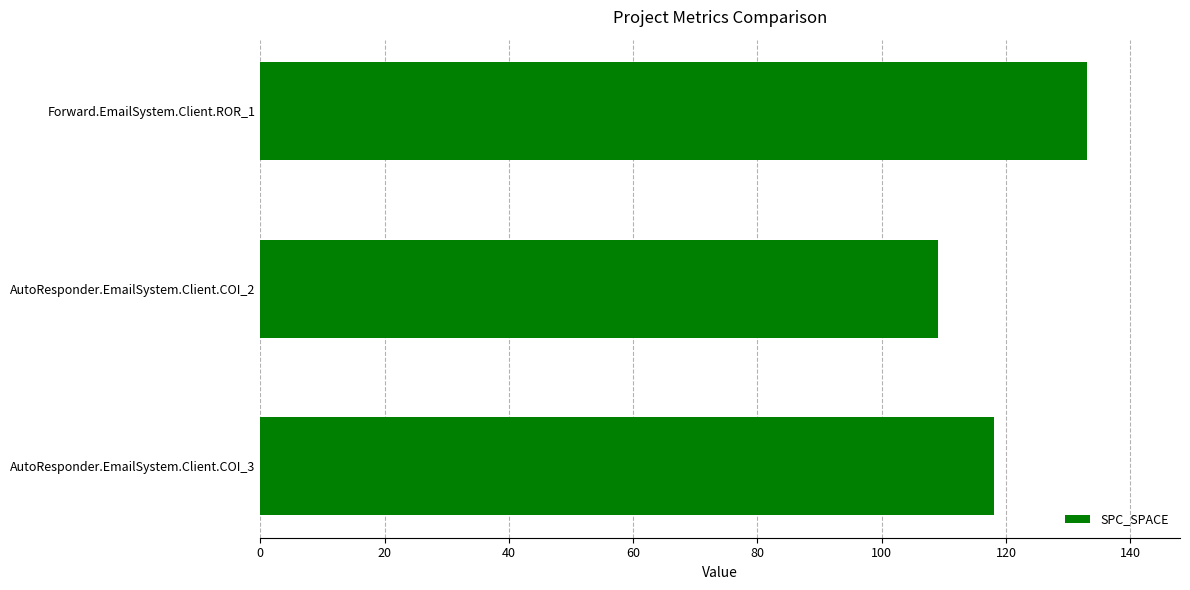

How many data points are less than 118?

1